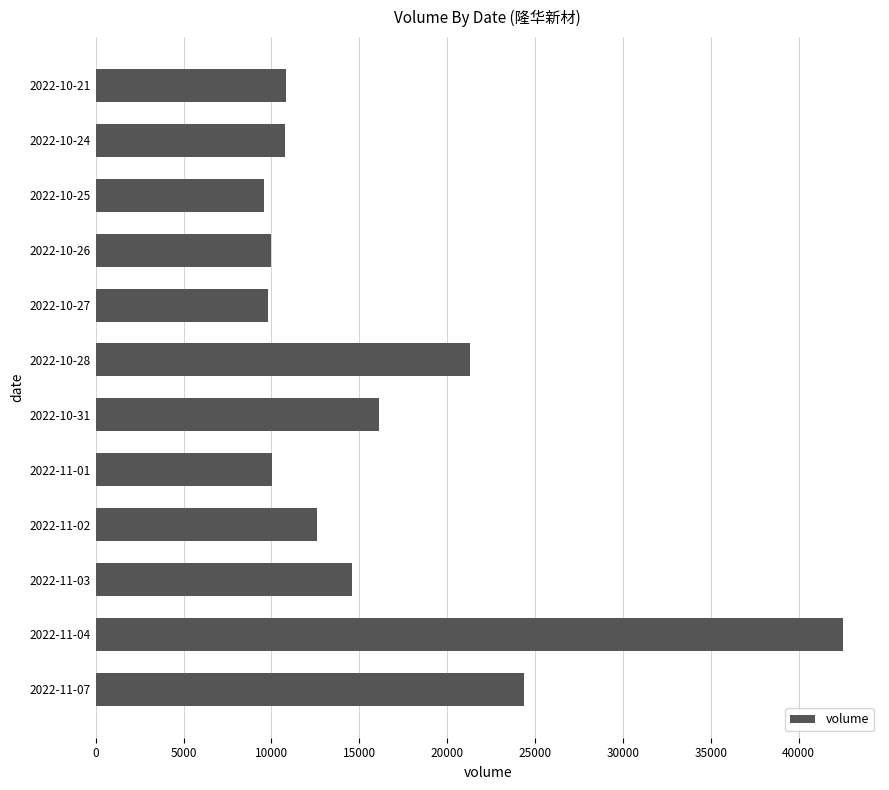

What is the maximum value shown in the chart?

42504